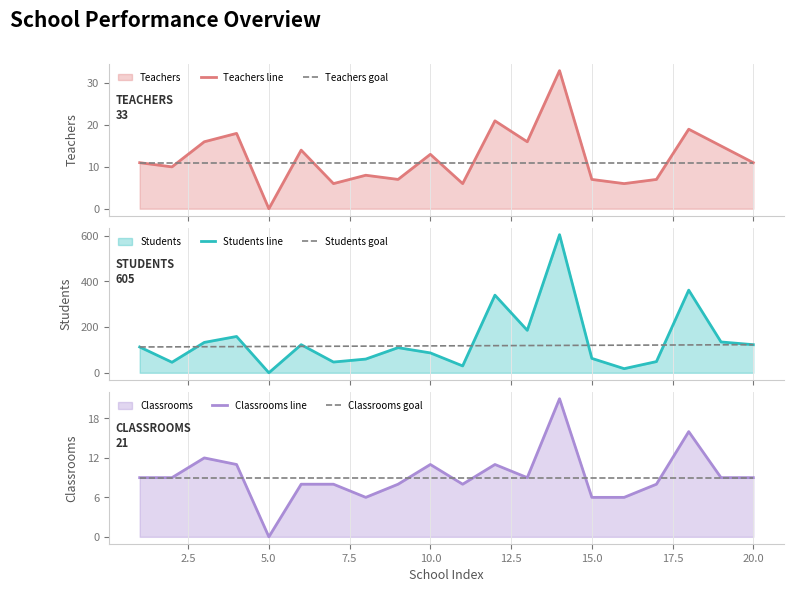

The Classrooms line series shows 14 at 5.0. True or false?

False